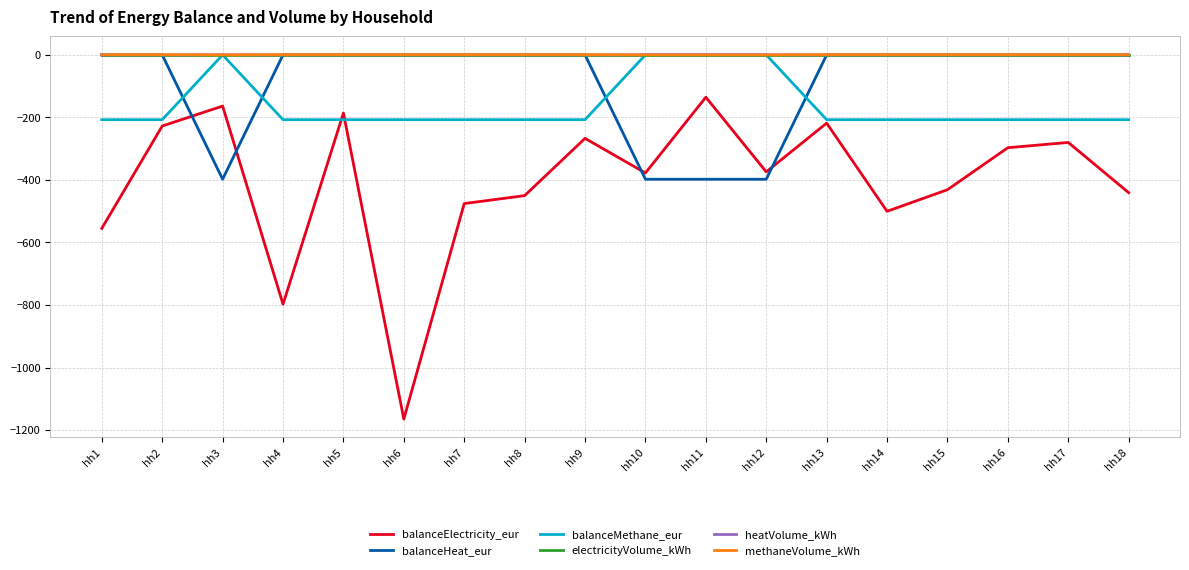

Which series ends up on top after the final intersection of balanceHeat_eur and balanceElectricity_eur?

balanceHeat_eur